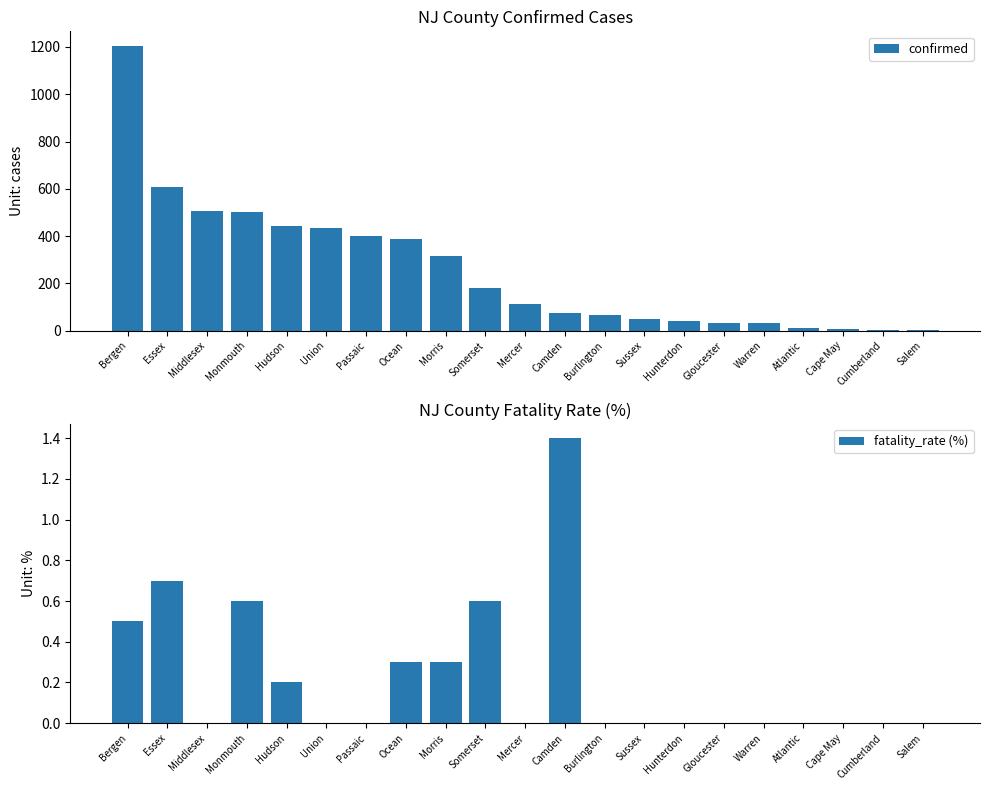

At how many categories does at least one series exceed 1033?

1